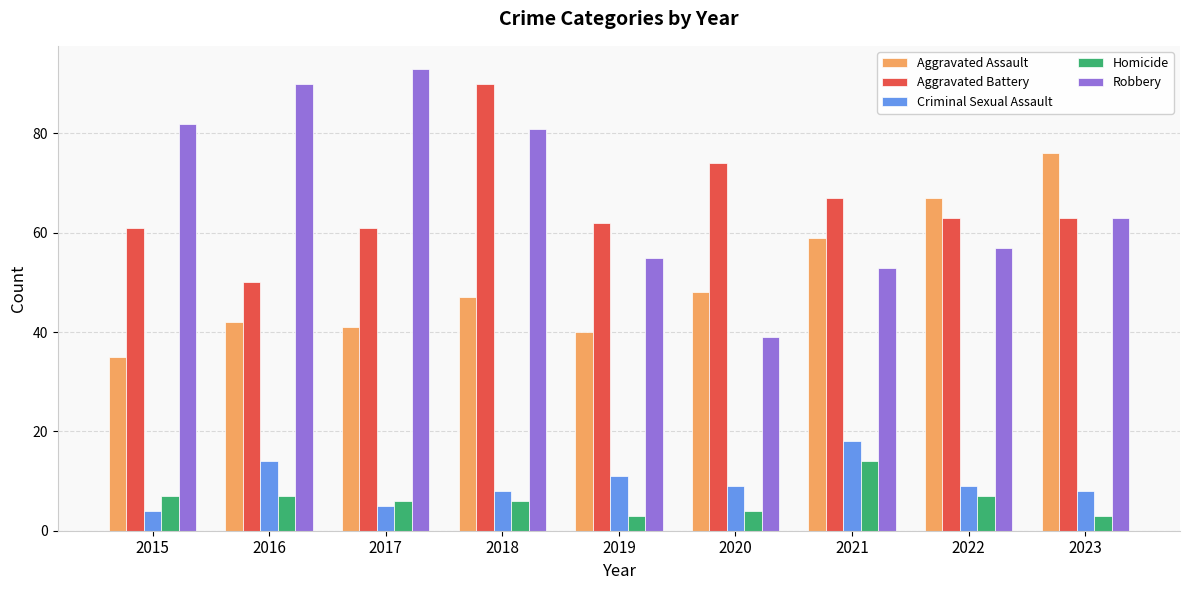

What is the difference between the Robbery values at 2015 and 2021?

29